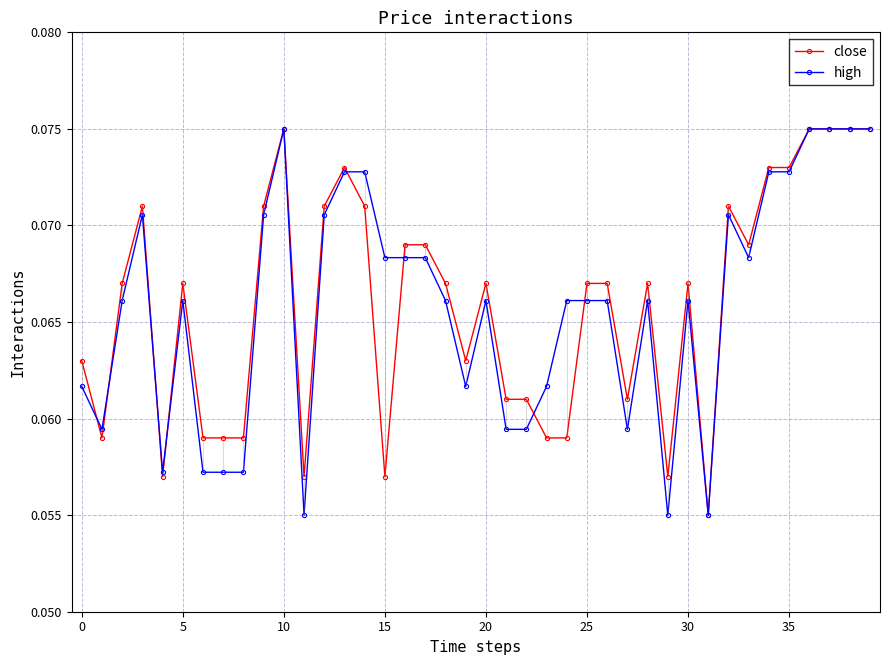

Reading right to left, extract all data points from this chart.

close: 0.1	0.1	0.1	0.1	0.1	0.1	0.1	0.1	0.1	0.1	0.1	0.1	0.1	0.1	0.1	0.1	0.1	0.1	0.1	0.1	0.1	0.1	0.1	0.1	0.1	0.1	0.1	0.1	0.1	0.1	0.1	0.1	0.1	0.1	0.1	0.1	0.1	0.1	0.1	0.1
high: 0.1	0.1	0.1	0.1	0.1	0.1	0.1	0.1	0.1	0.1	0.1	0.1	0.1	0.1	0.1	0.1	0.1	0.1	0.1	0.1	0.1	0.1	0.1	0.1	0.1	0.1	0.1	0.1	0.1	0.1	0.1	0.1	0.1	0.1	0.1	0.1	0.1	0.1	0.1	0.1